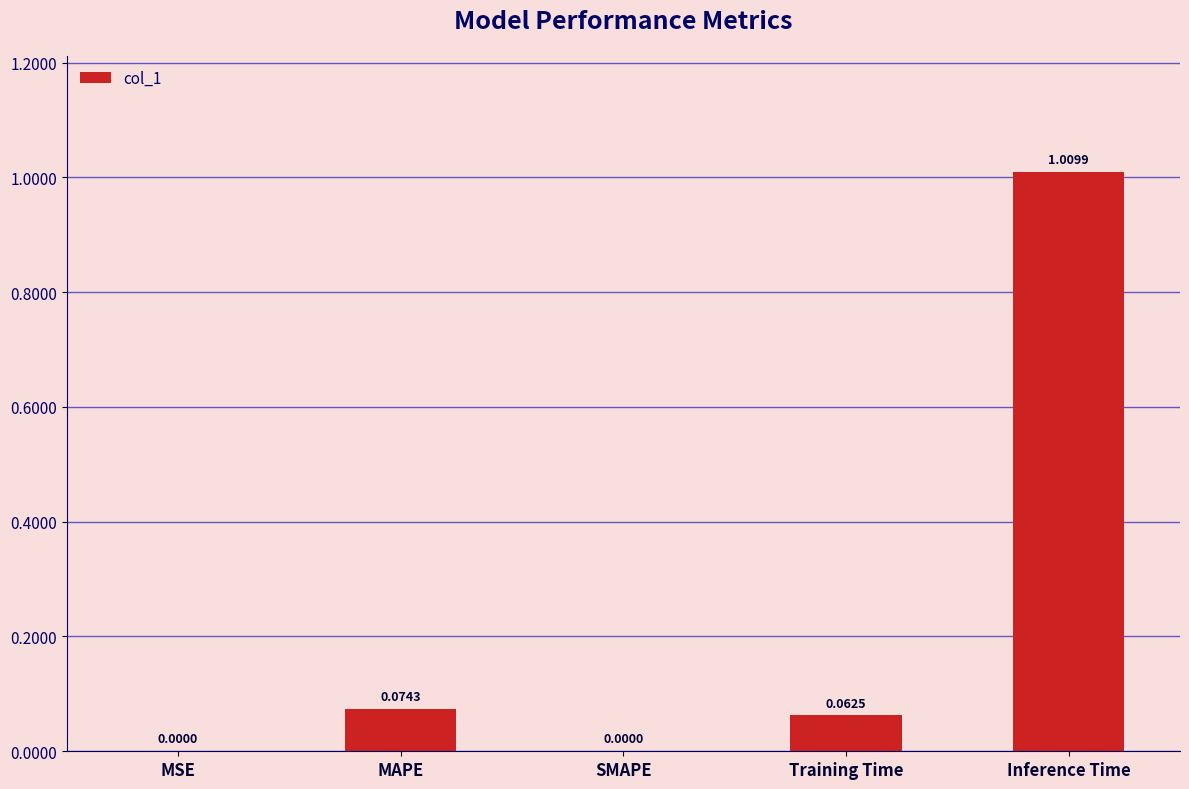

Which has a higher value, MAPE or MSE?

MAPE